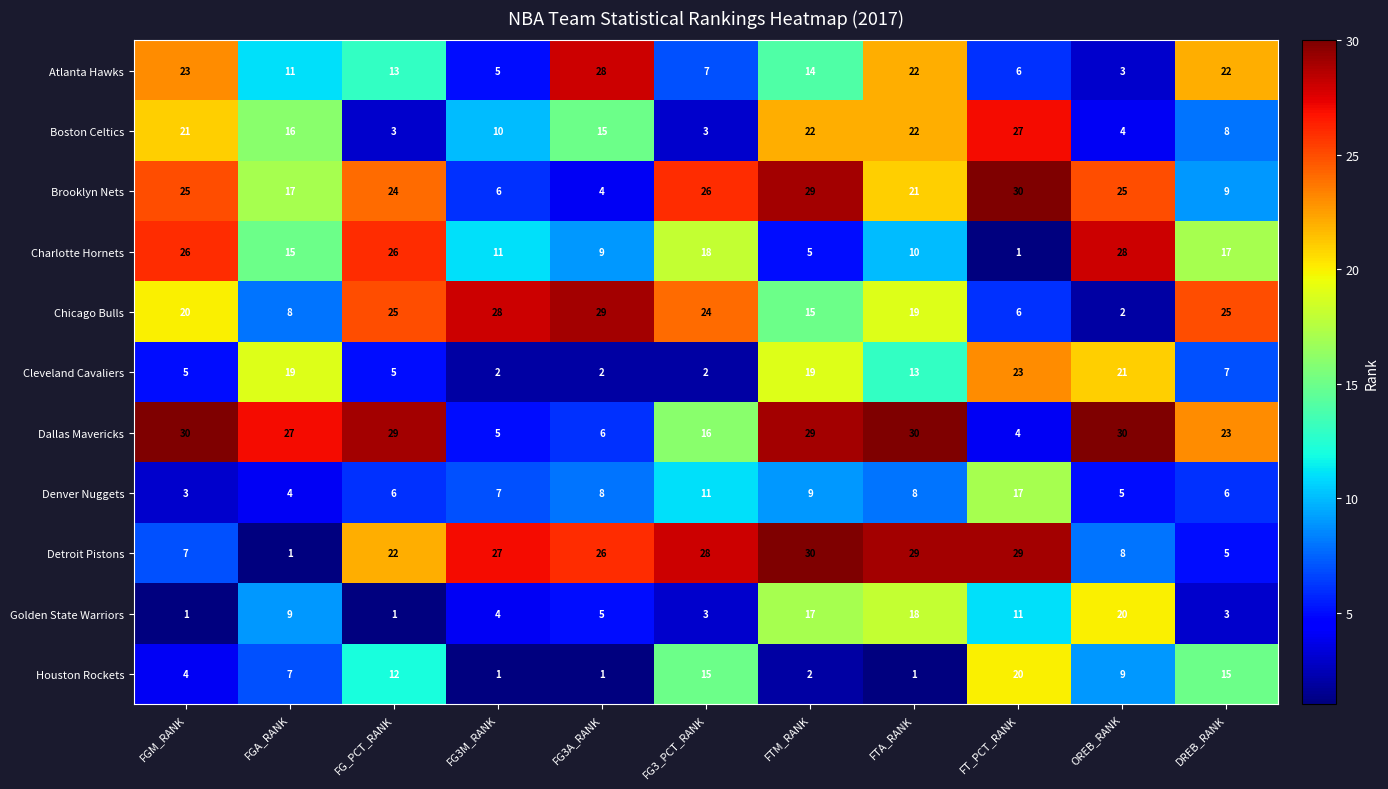

Which category has the highest value in the Denver Nuggets series?

FT_PCT_RANK